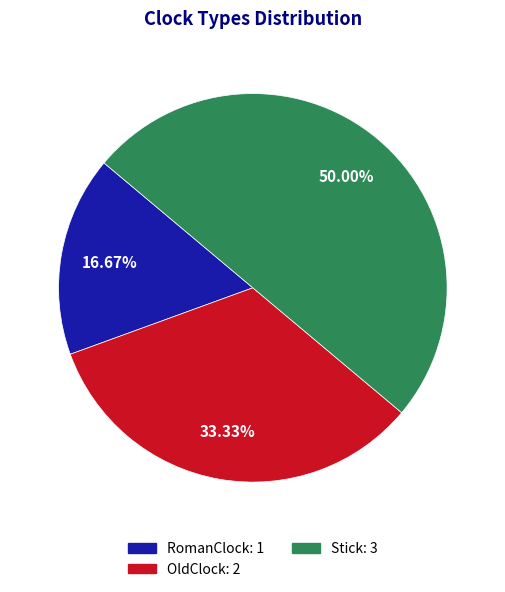

Is OldClock: 2 the majority of the pie?

No